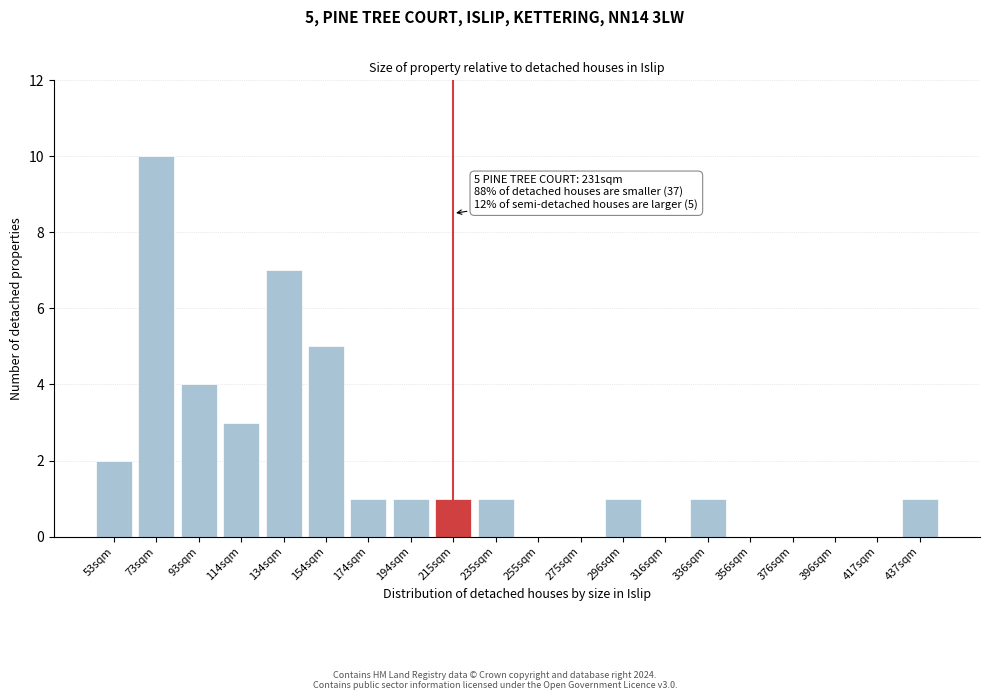

Reading left to right, transcribe all the data shown in this chart.

53sqm=2	73sqm=10	93sqm=4	114sqm=3	134sqm=7	154sqm=5	174sqm=1	194sqm=1	215sqm=1	235sqm=1	255sqm=0	275sqm=0	296sqm=1	316sqm=0	336sqm=1	356sqm=0	376sqm=0	396sqm=0	417sqm=0	437sqm=1